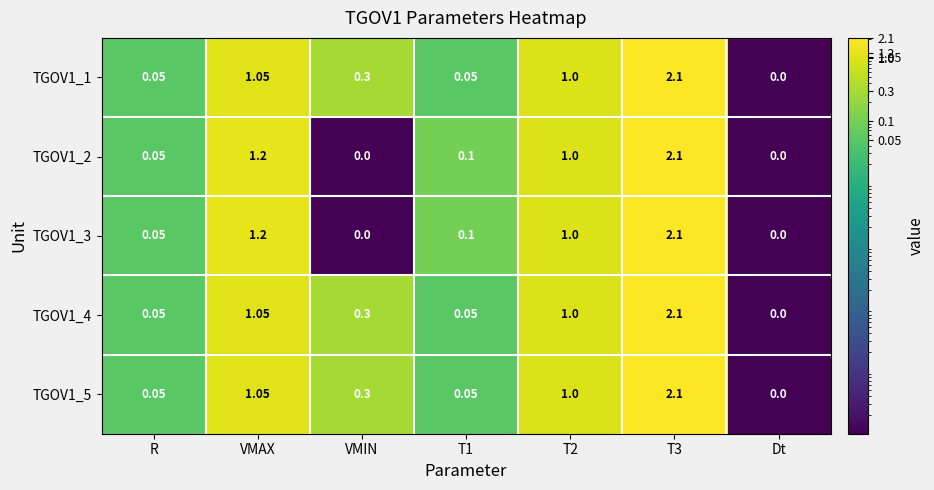

Which category has the lowest value in the TGOV1_4 series?

Dt